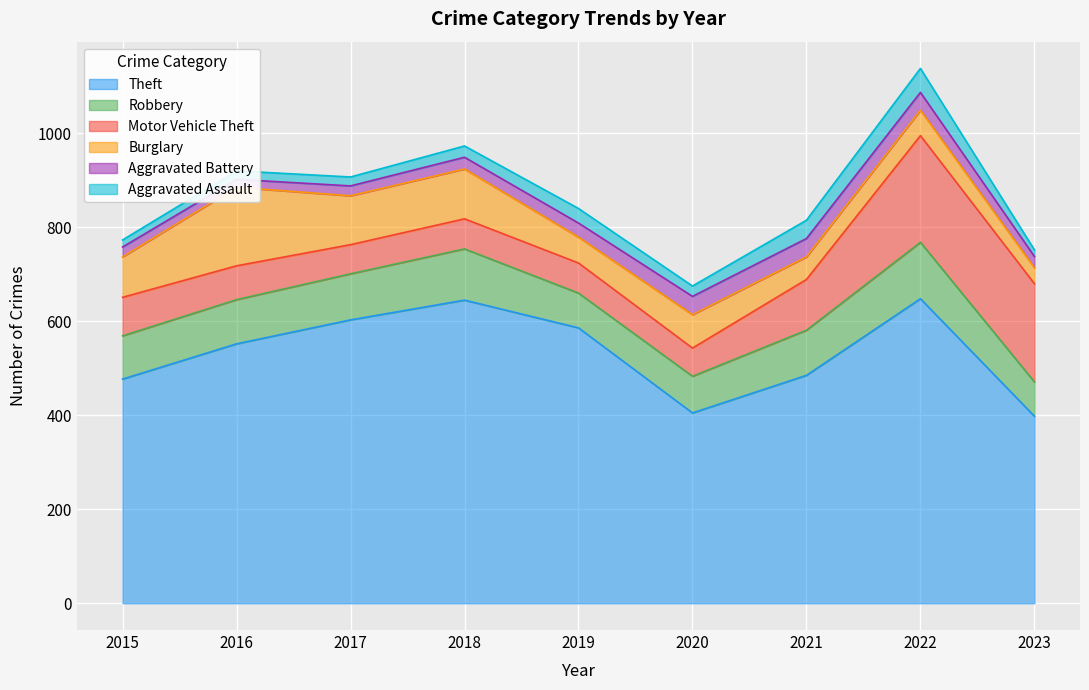

True or false: Aggravated Assault has more than 0 interior local peaks.

True